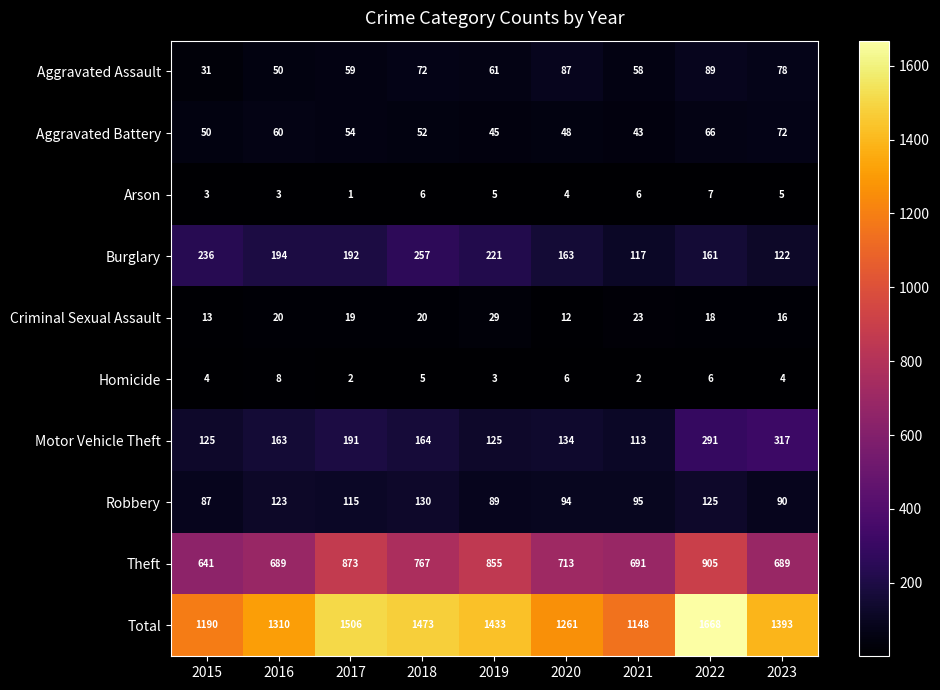

At which label does Criminal Sexual Assault first exceed 19?

2016